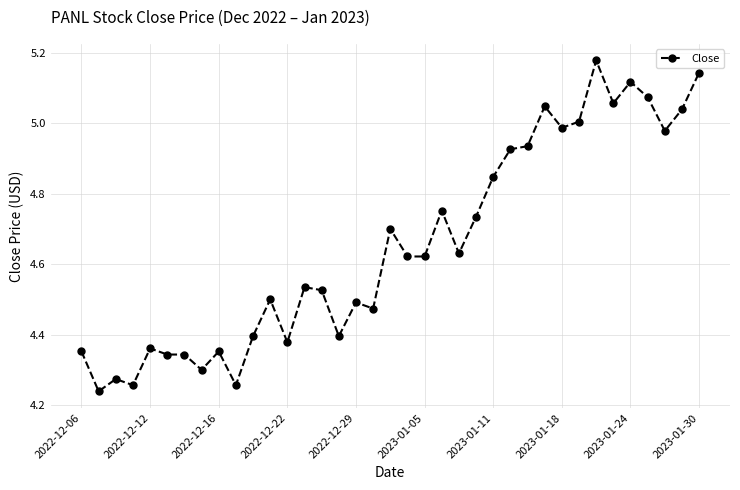

True or false: there are more than 0 points higher than both neighbors.

True